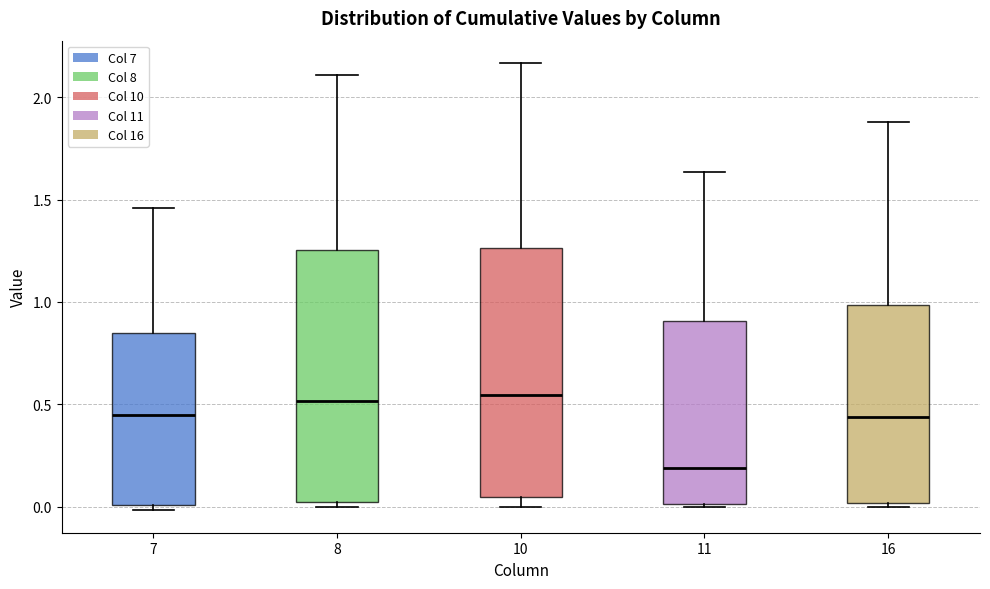

Reading left to right, read every box against the y-axis: the position of its median line, the range the box covers, and the ends of its whiskers. The values are not printed on the chart, so give them approximately, as read against the axis.

7: median 0.45, box 0.00 to 0.85, whiskers 0.00 (just below the box's lower edge) to 1.45
8: median 0.50, box 0.00 to 1.25, whiskers 0.00 (just below the box's lower edge) to 2.10
10: median 0.55, box 0.05 to 1.25, whiskers 0.00 to 2.15
11: median 0.20, box 0.00 to 0.90, whiskers 0.00 (just below the box's lower edge) to 1.65
16: median 0.45, box 0.00 to 1.00, whiskers 0.00 (just below the box's lower edge) to 1.90